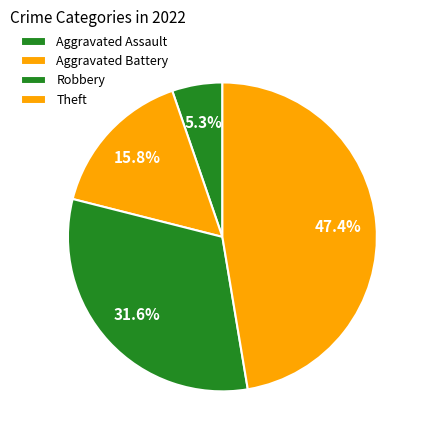

How many segments does this pie chart have?

4